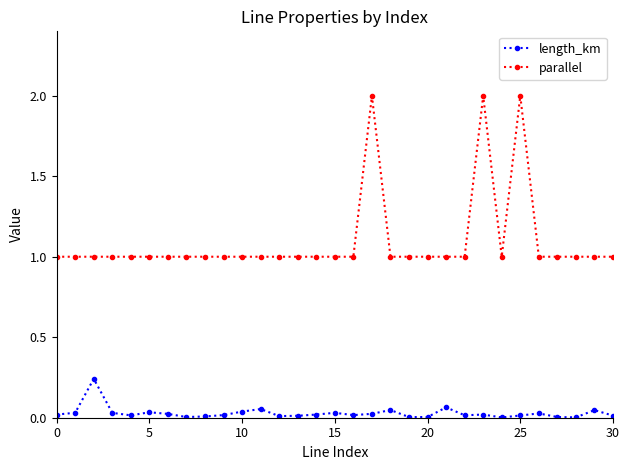

True or false: length_km has more than 2 interior local peaks.

True